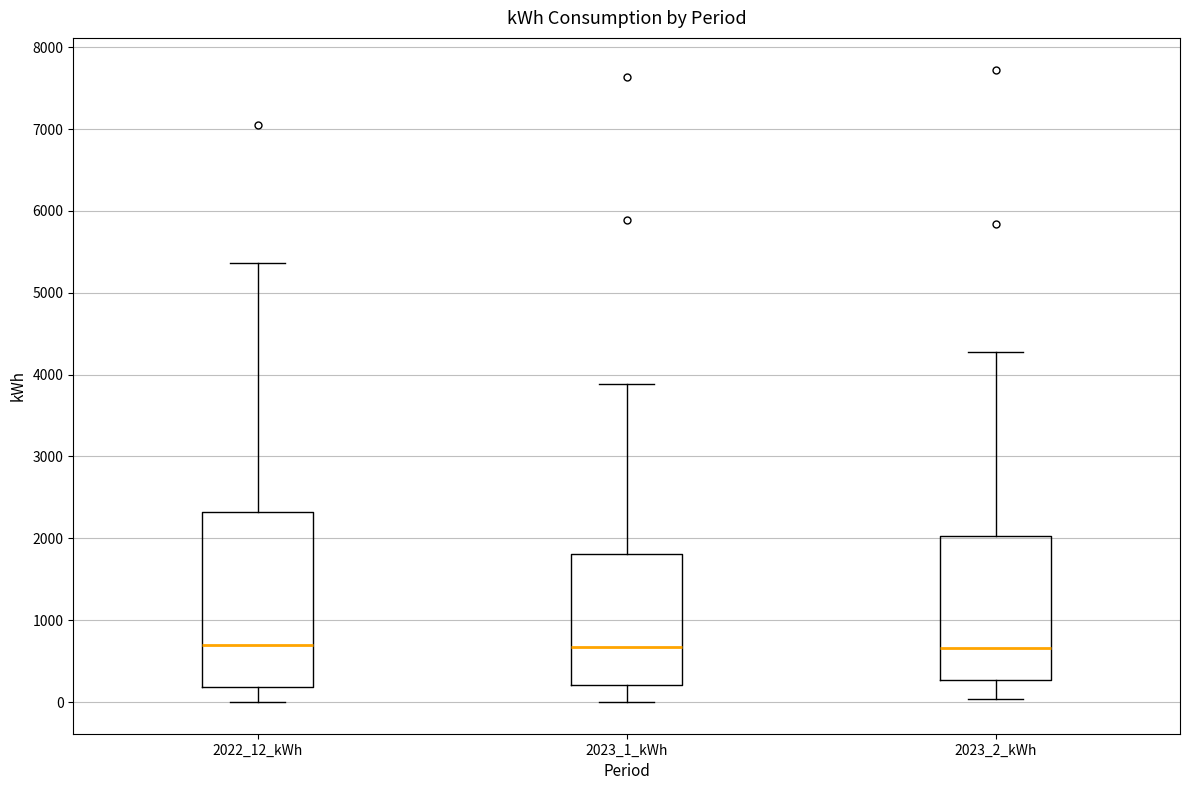

Where is the upper edge of the box for 2022_12_kWh on the y-axis? The values are not printed on the chart, so give them approximately, as read against the axis.

2300